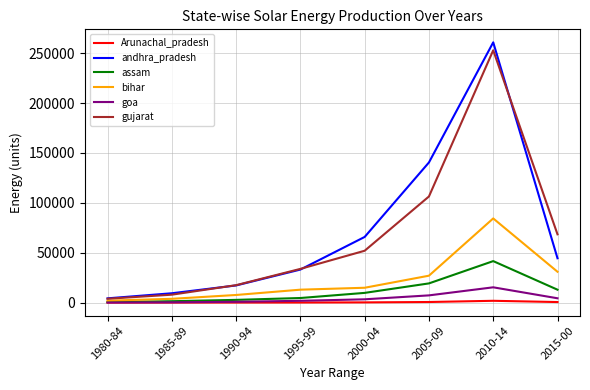

At 2015-00, list the series in order from largest to smallest.

gujarat, andhra_pradesh, bihar, assam, goa, Arunachal_pradesh